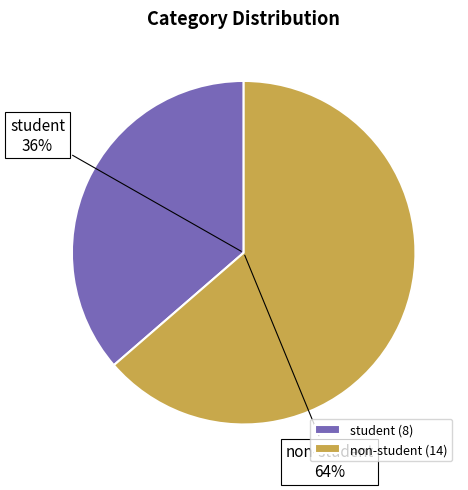

What percentage is NOT represented by non-student?

36.4%